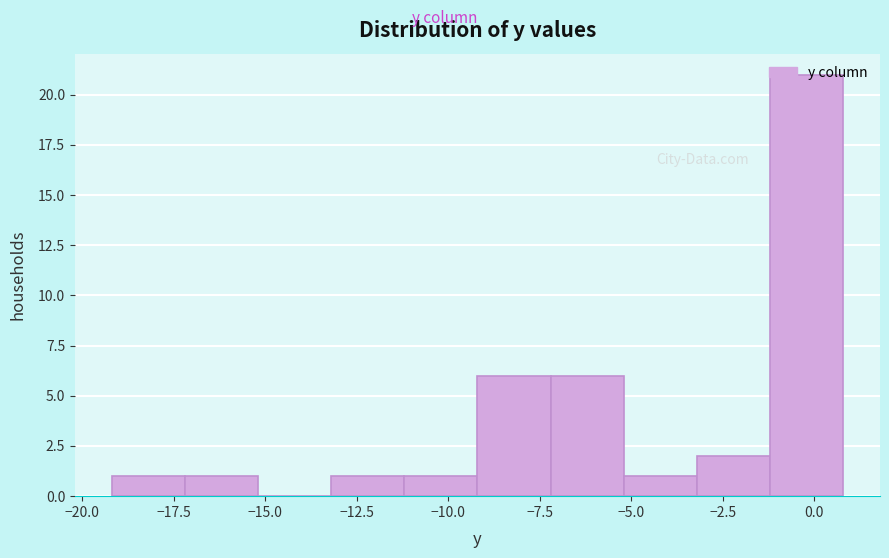

Reading left to right, list every bar in this chart as the range it spans on the x-axis followed by its height. Neither the bar edges nor the heights are printed on the chart, so give them approximately, as read against the axes.

-19.2 to -17.2: 1
-17.2 to -15.2: 1
-15.2 to -13.2: 0
-13.2 to -11.2: 1
-11.2 to -9.2: 1
-9.2 to -7.2: 6
-7.2 to -5.2: 6
-5.2 to -3.2: 1
-3.2 to -1.2: 2
-1.2 to 0.8: 21